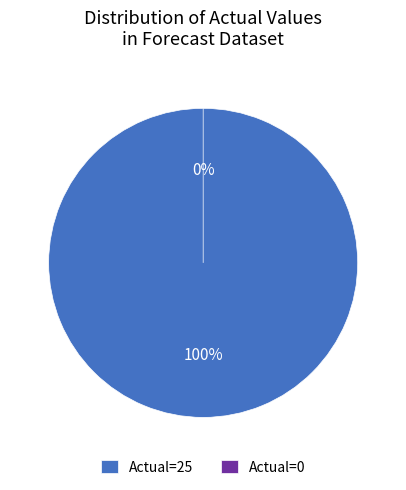

What is the change in value from Actual=25 to Actual=0?

-25